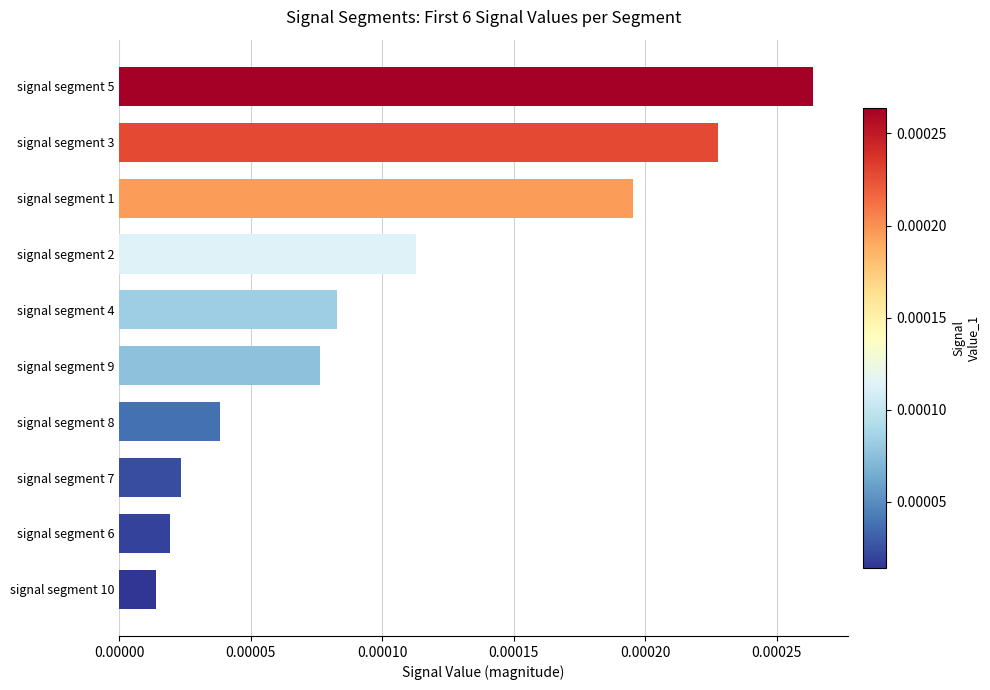

List the labels in order of value, largest first.

signal segment 5, signal segment 3, signal segment 1, signal segment 2, signal segment 4, signal segment 9, signal segment 8, signal segment 7, signal segment 6, signal segment 10